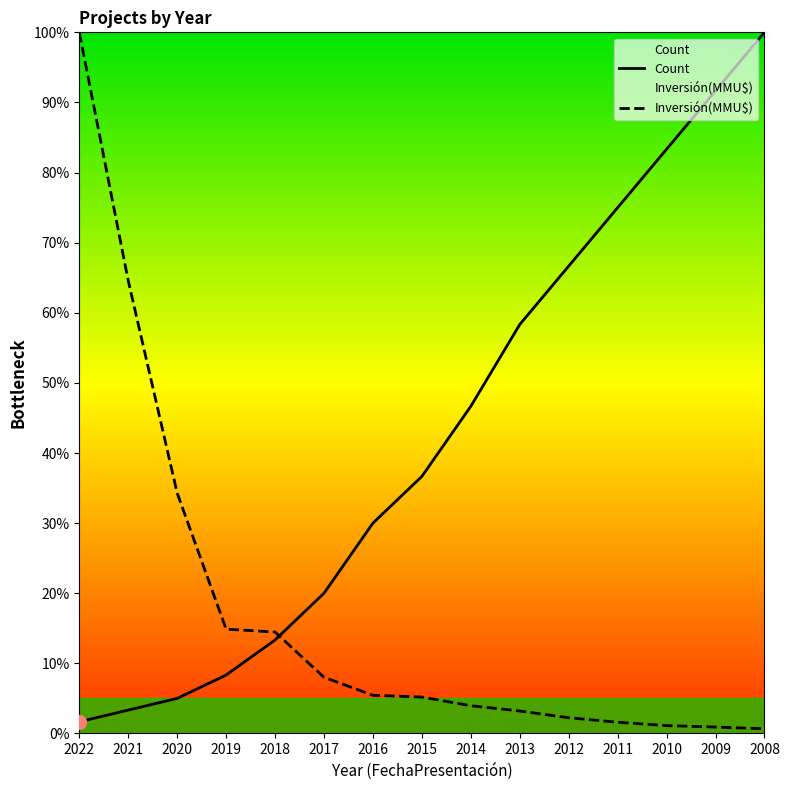

How many times do Count and Inversión(MMU$) cross each other?

1